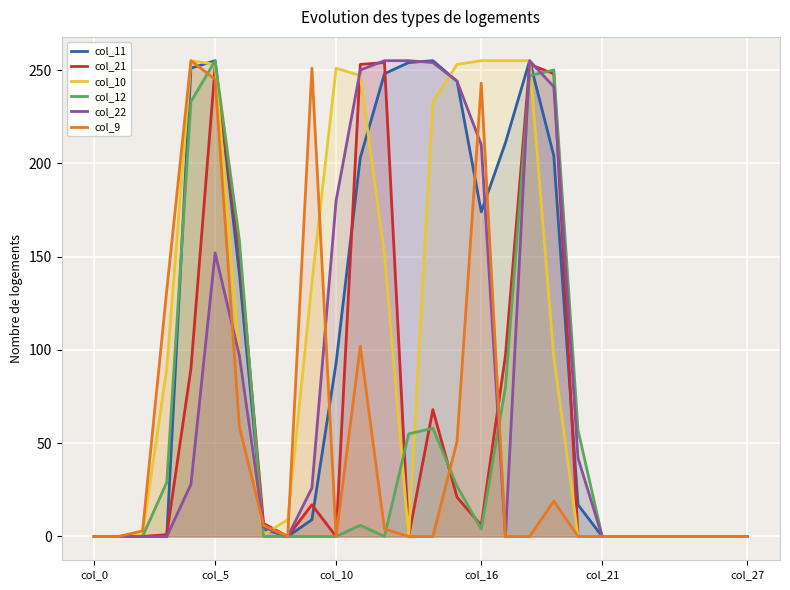

What is the greatest value displayed?

255